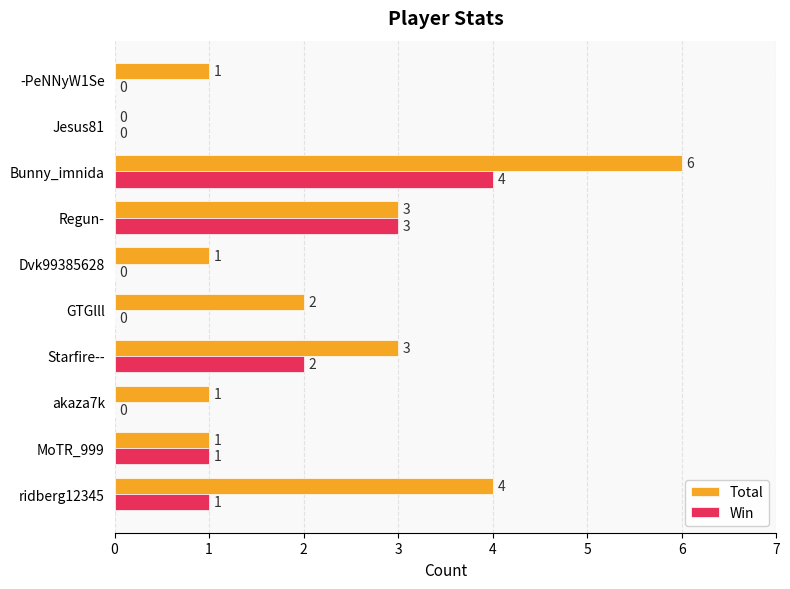

Is the value of Total at akaza7k greater than the value of Win at GTGlll?

Yes